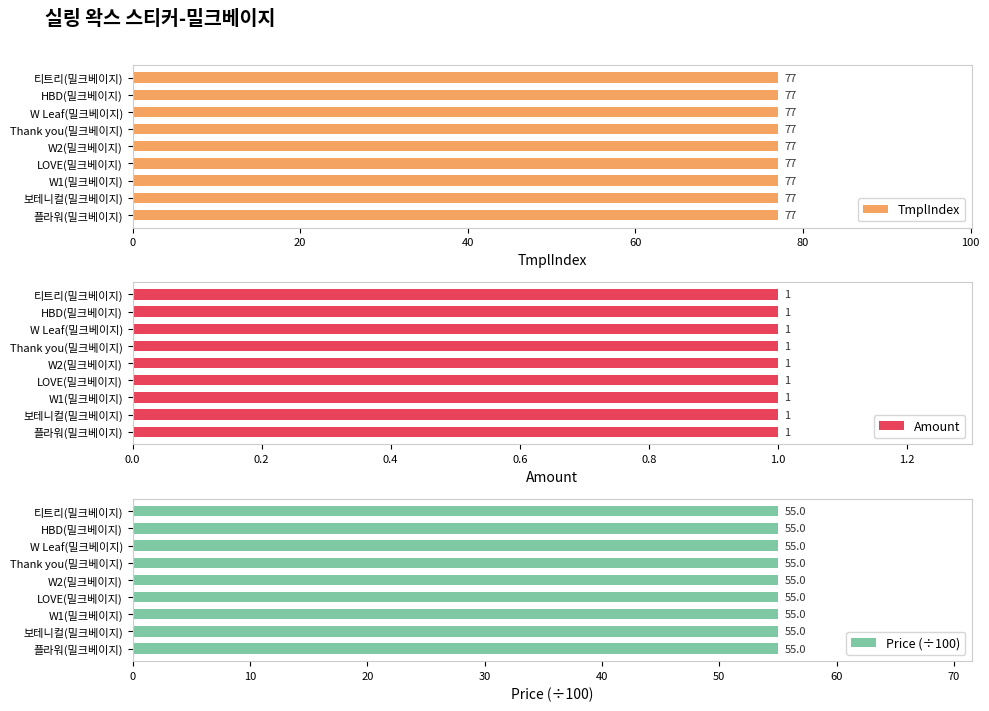

Reading right to left, transcribe all the data shown in this chart.

TmplIndex: 티트리(밀크베이지)=77	HBD(밀크베이지)=77	W Leaf(밀크베이지)=77	Thank you(밀크베이지)=77	W2(밀크베이지)=77	LOVE(밀크베이지)=77	W1(밀크베이지)=77	보테니컬(밀크베이지)=77	플라워(밀크베이지)=77
Amount: 티트리(밀크베이지)=1	HBD(밀크베이지)=1	W Leaf(밀크베이지)=1	Thank you(밀크베이지)=1	W2(밀크베이지)=1	LOVE(밀크베이지)=1	W1(밀크베이지)=1	보테니컬(밀크베이지)=1	플라워(밀크베이지)=1
Price: 티트리(밀크베이지)=5500	HBD(밀크베이지)=5500	W Leaf(밀크베이지)=5500	Thank you(밀크베이지)=5500	W2(밀크베이지)=5500	LOVE(밀크베이지)=5500	W1(밀크베이지)=5500	보테니컬(밀크베이지)=5500	플라워(밀크베이지)=5500